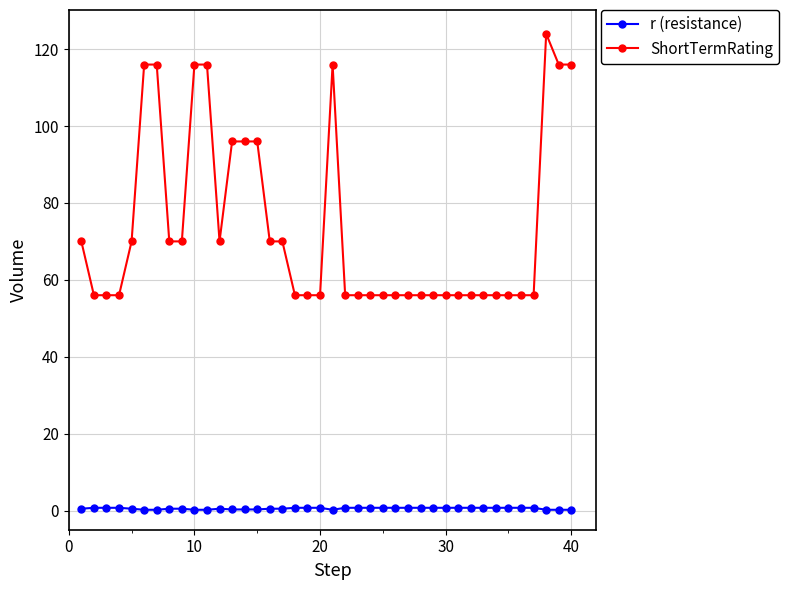

True or false: ShortTermRating has more than 1 interior local peaks.

True